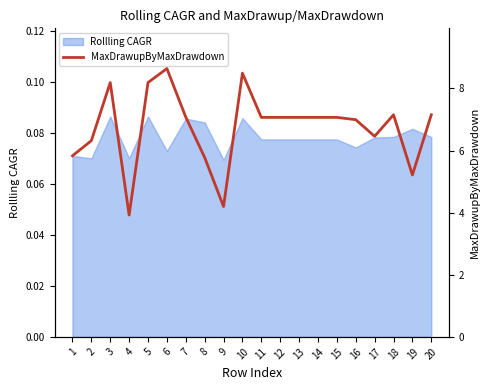

What is the difference between the second highest and minimum values?

4.6